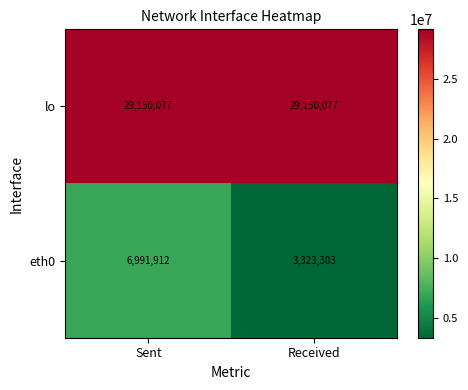

Reading left to right, what are all the values shown in this chart?

lo: 29150077	29150077
eth0: 6991912	3323303